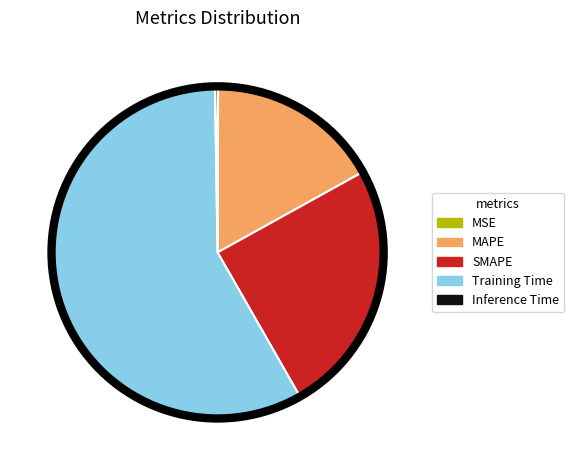

True or false: Training Time accounts for 64% of the total.

False